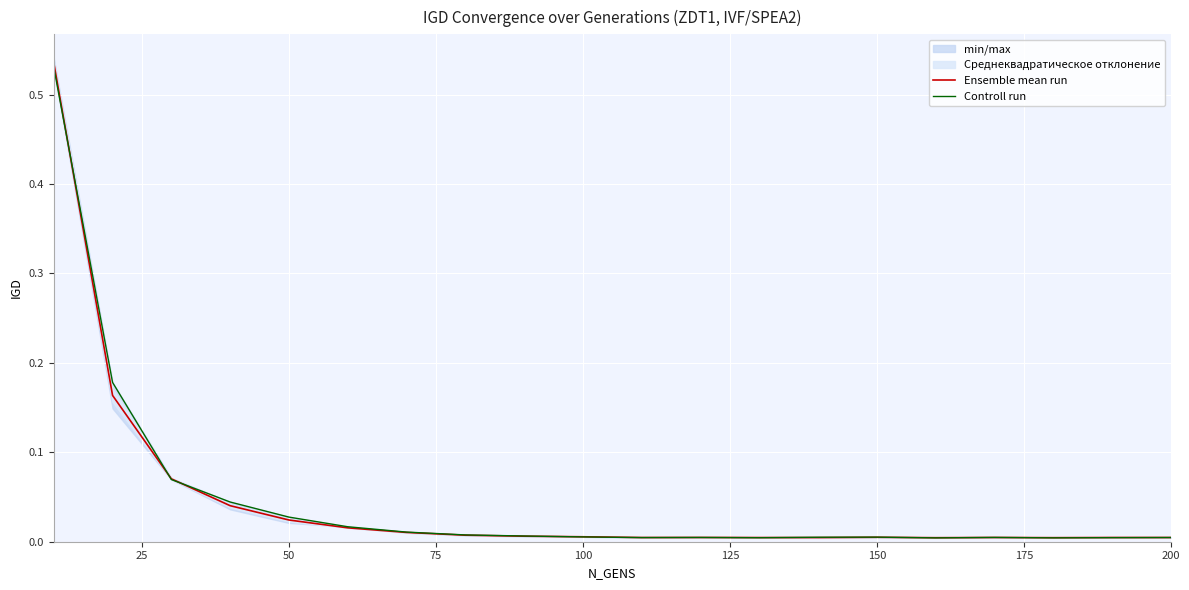

The value of Controll run at 13 is 0.0. True or false?

False